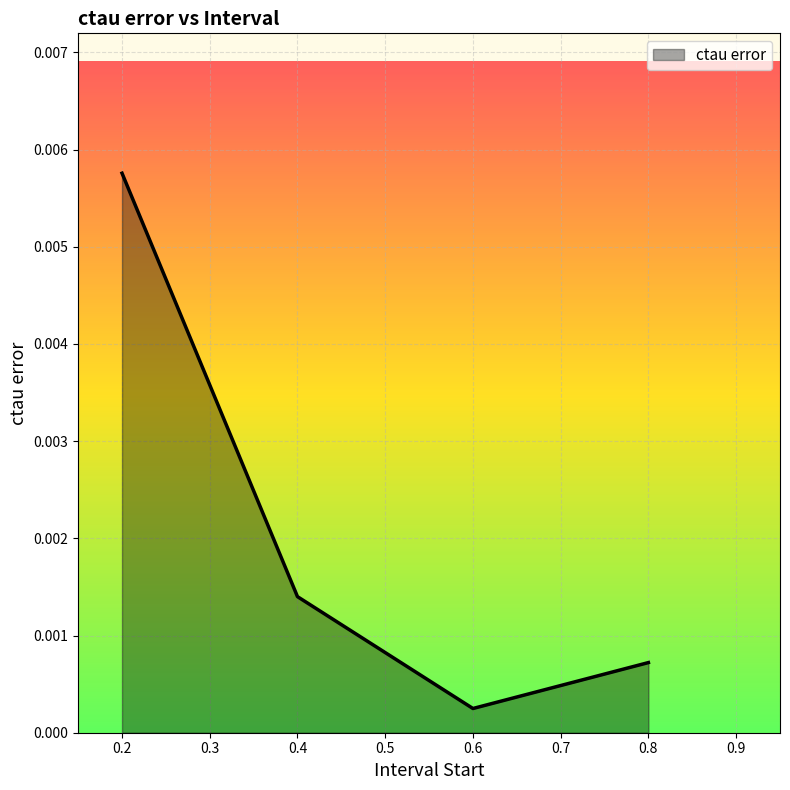

Which label corresponds to the largest value in the chart?

0.2